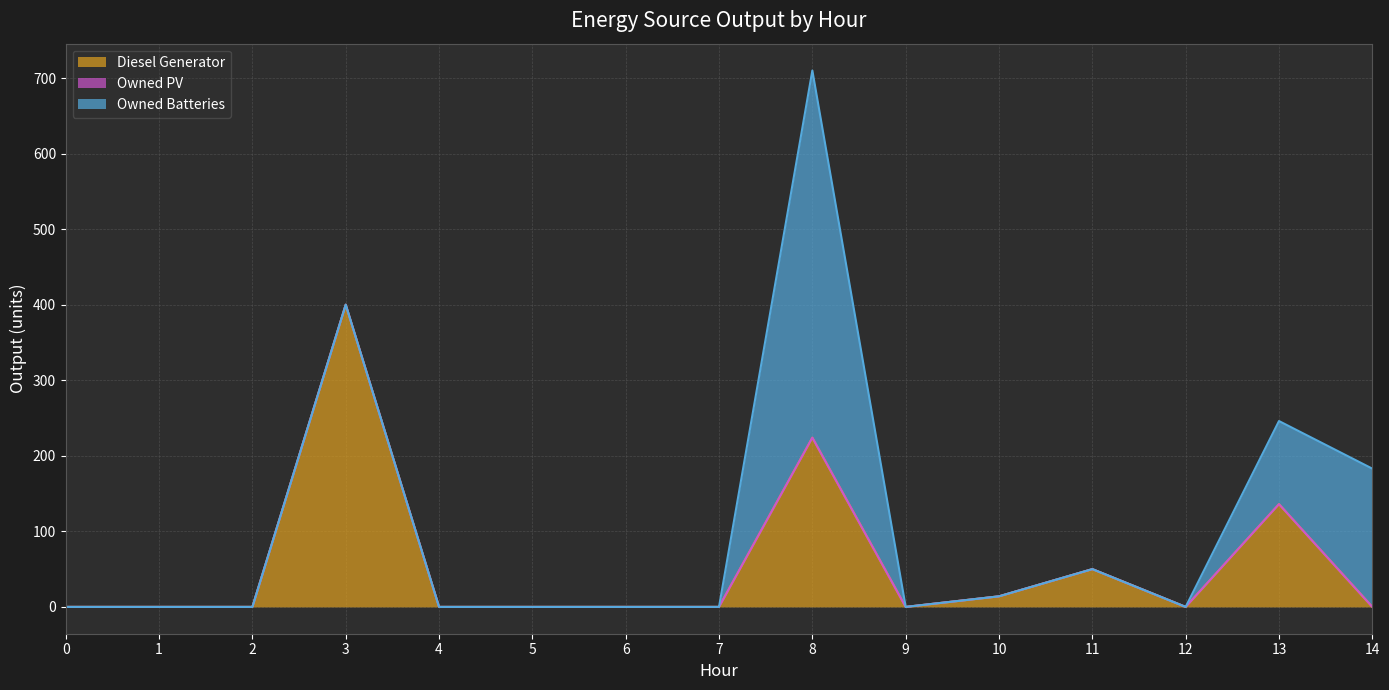

The Owned Batteries series shows 183 at 14. True or false?

True